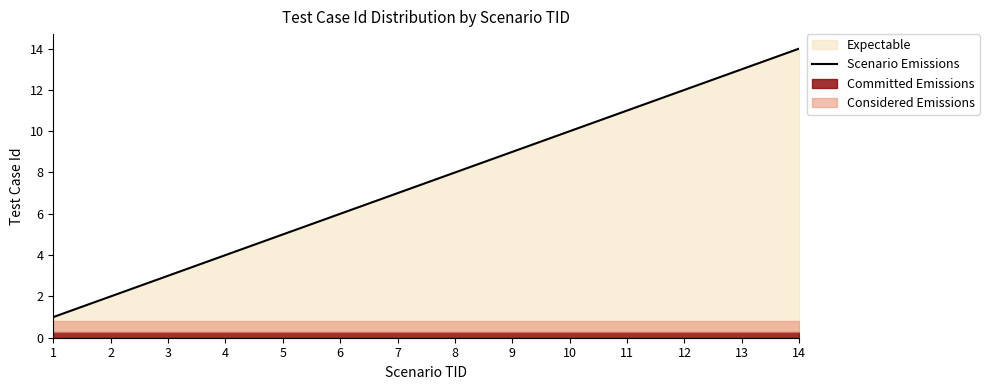

What is the difference between the values at 1 and 14?

13